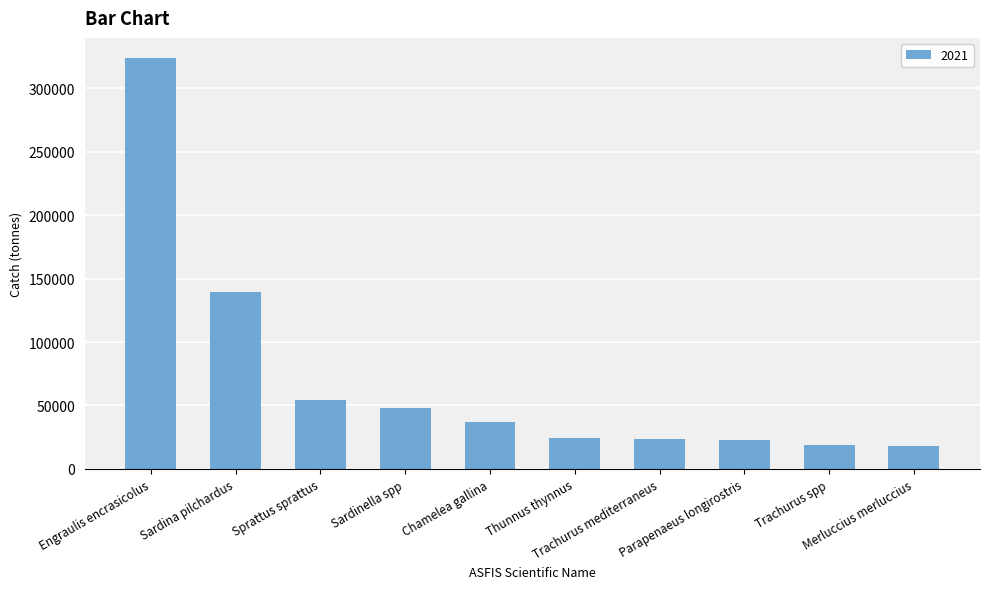

What is the minimum value shown in the chart?

17837.0